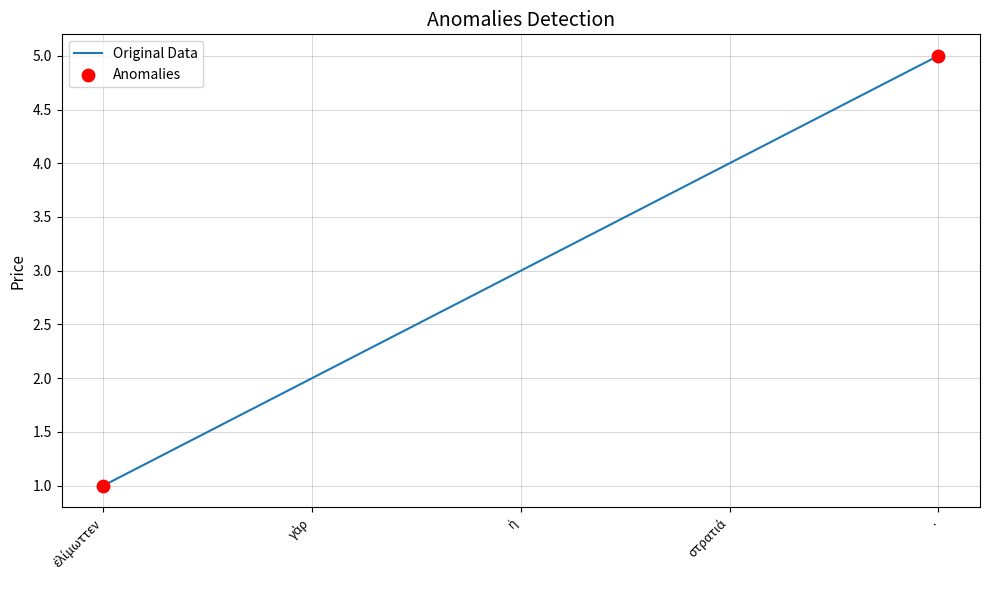

What is the difference between the maximum and minimum values?

4